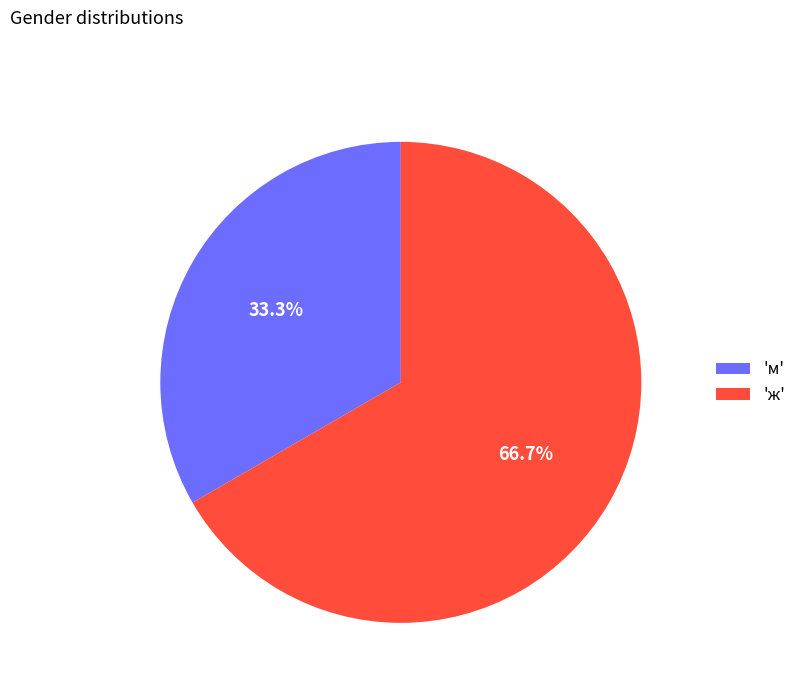

How many segments does this pie chart have?

2